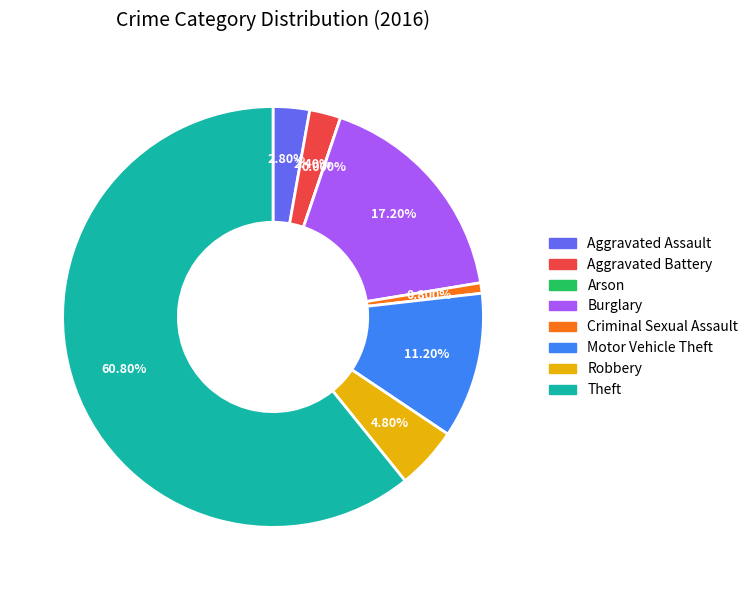

What is the smallest slice in the pie chart?

Arson